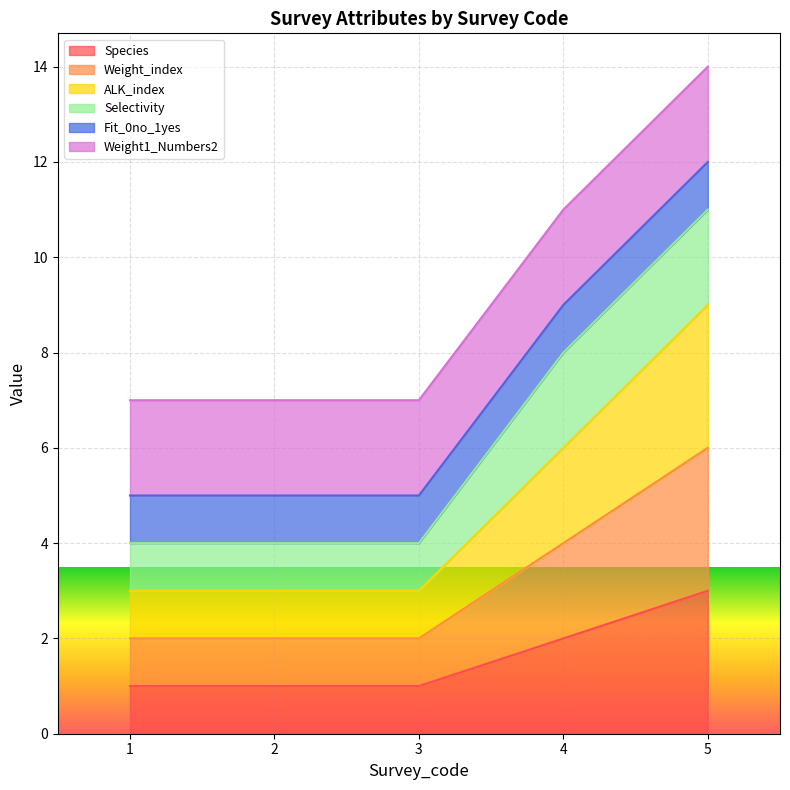

Count the number of categories in the chart.

5